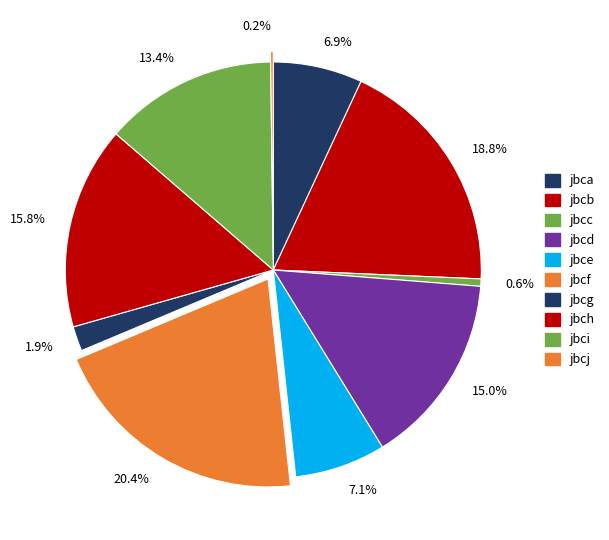

Which category has the biggest portion of the pie?

20.4%